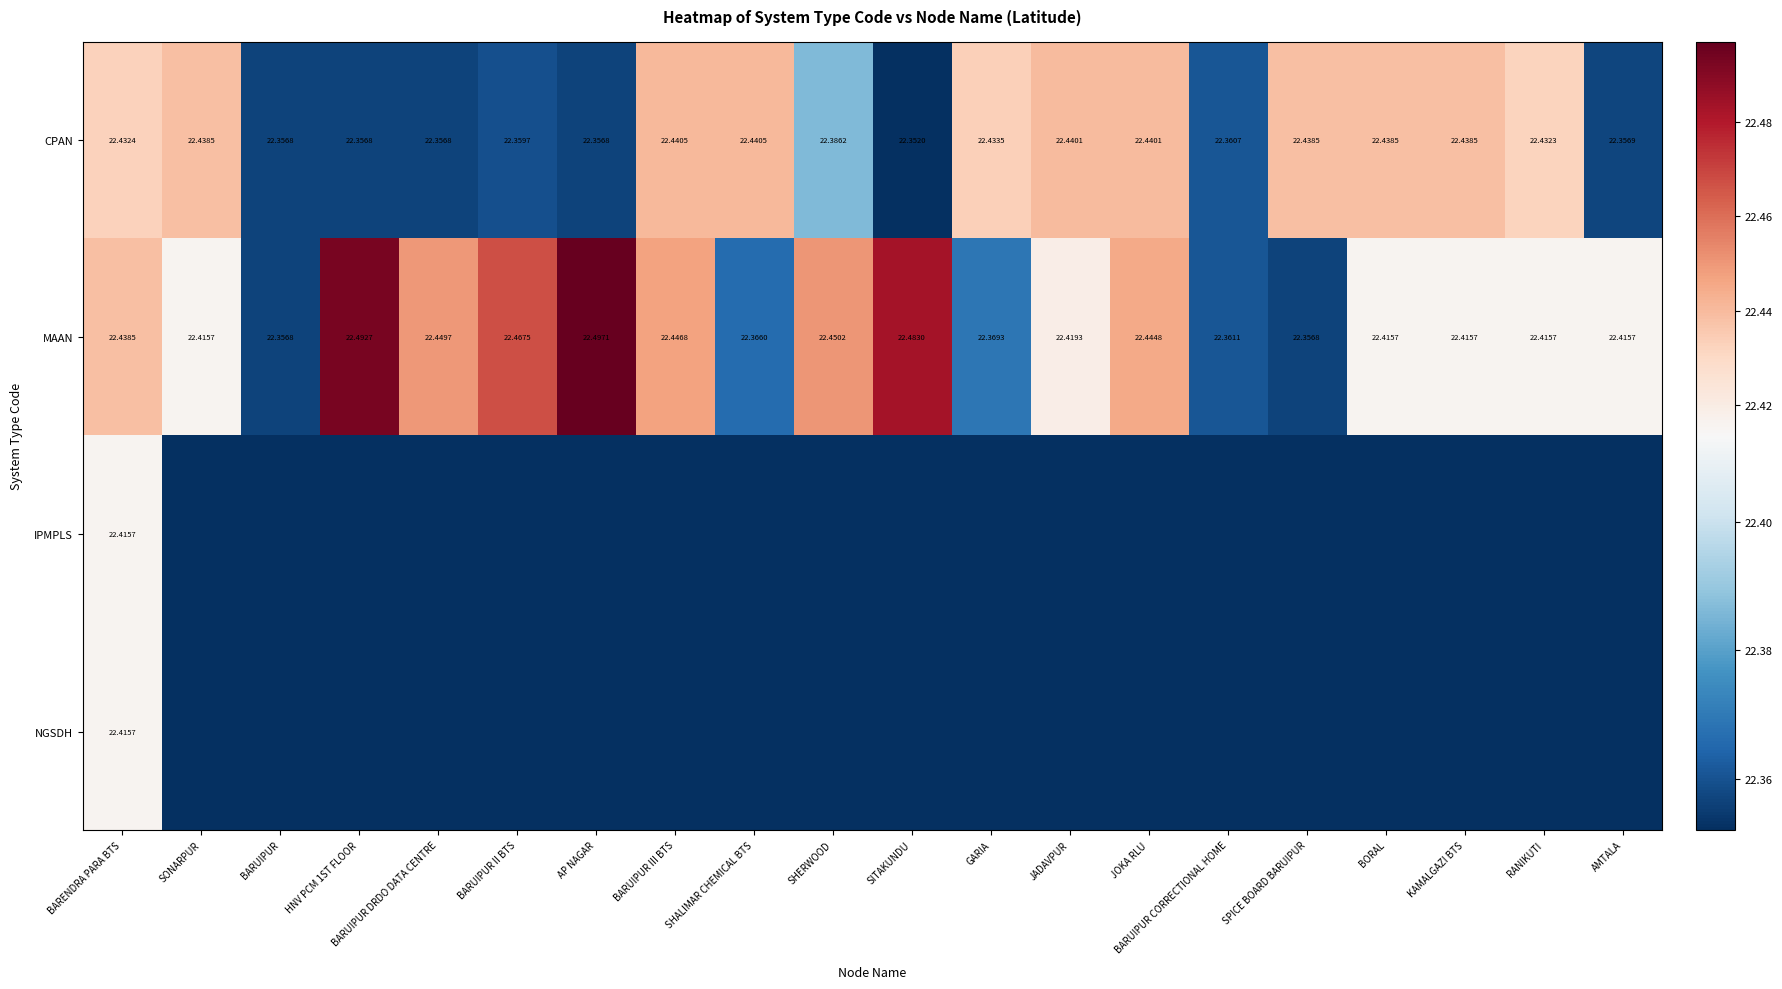

What is the difference between the CPAN values at RANIKUTI and BARUIPUR?

0.1